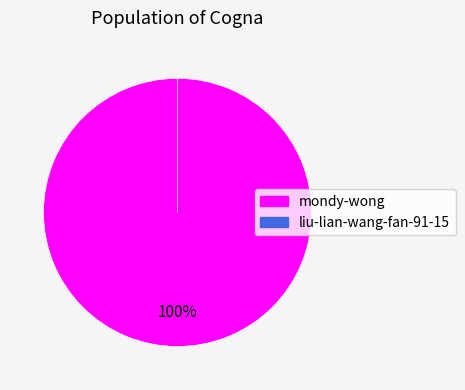

To the nearest percent, what is the average slice percentage?

50%